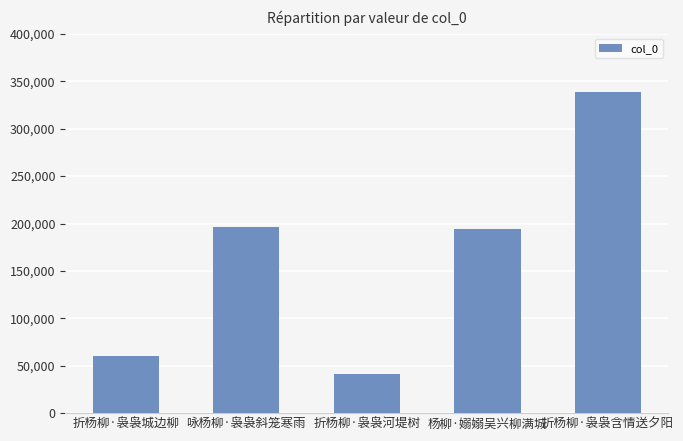

What is the value of the 4th bar from the left?

194243